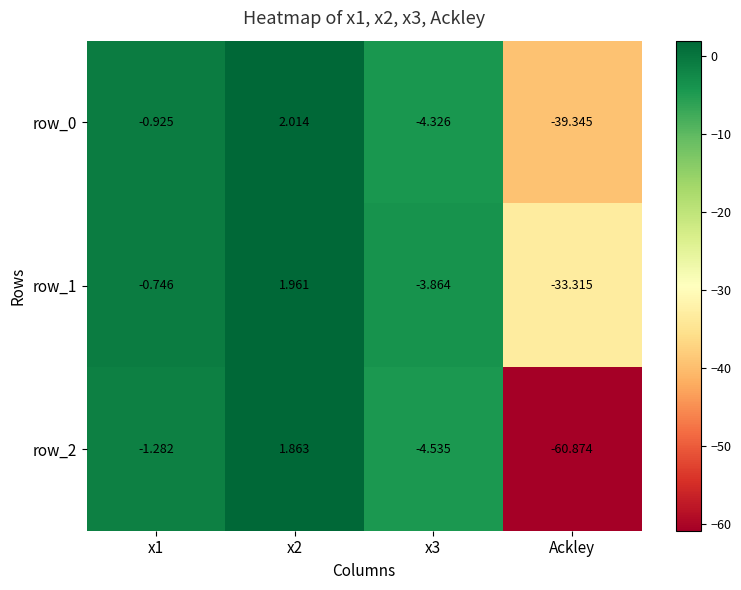

At which label does row_2 reach its minimum?

Ackley